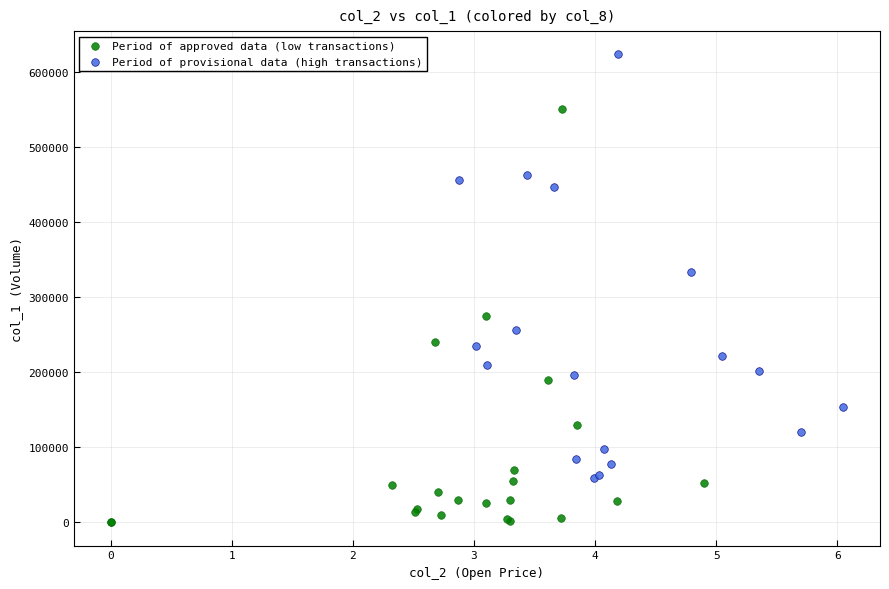

Which series contains the highest Y value?

Period of provisional data (high transactions)